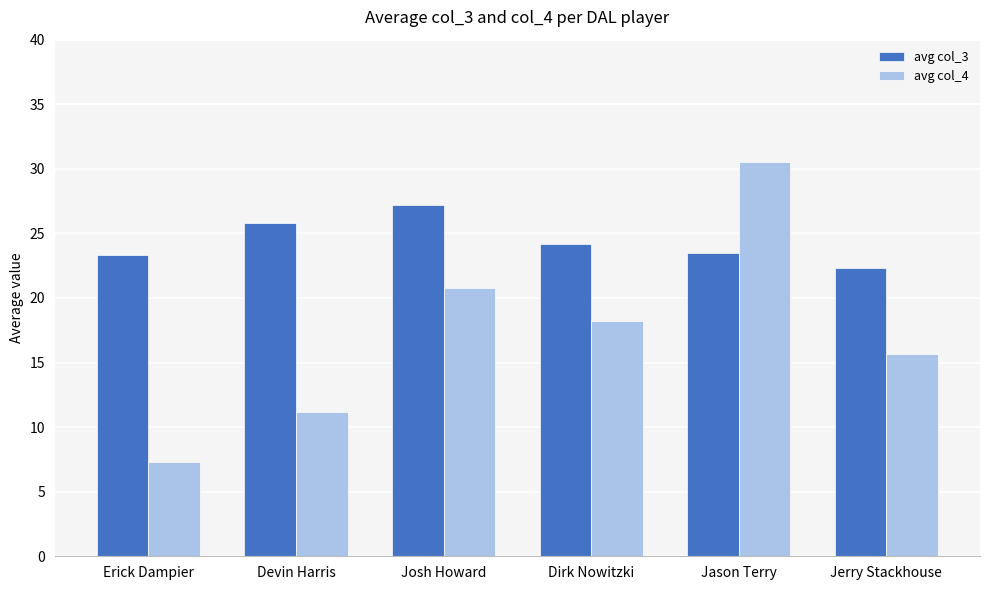

Reading left to right, extract all data points from this chart.

avg col_3: Erick Dampier=23.3	Devin Harris=25.8	Josh Howard=27.2	Dirk Nowitzki=24.2	Jason Terry=23.5	Jerry Stackhouse=22.3
avg col_4: Erick Dampier=7.3	Devin Harris=11.2	Josh Howard=20.8	Dirk Nowitzki=18.2	Jason Terry=30.5	Jerry Stackhouse=15.7